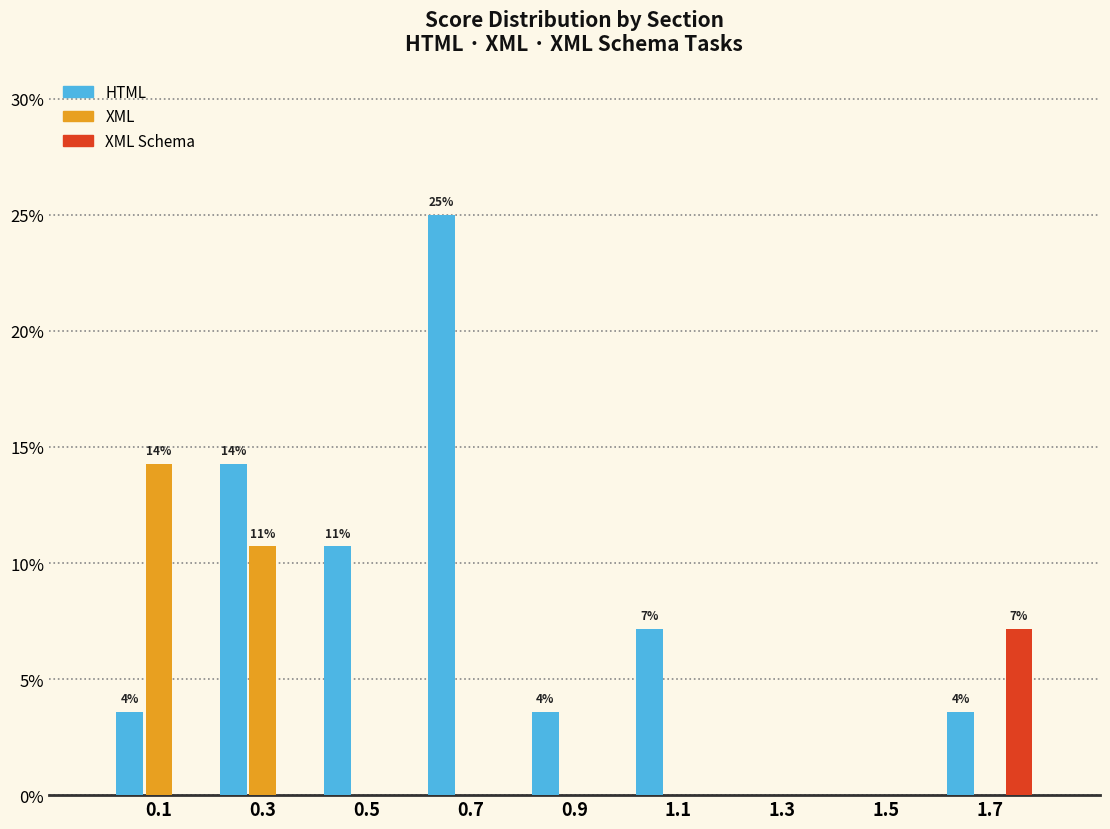

In the HTML series, which range on the x-axis has the tallest bar?

0.6 to 0.8